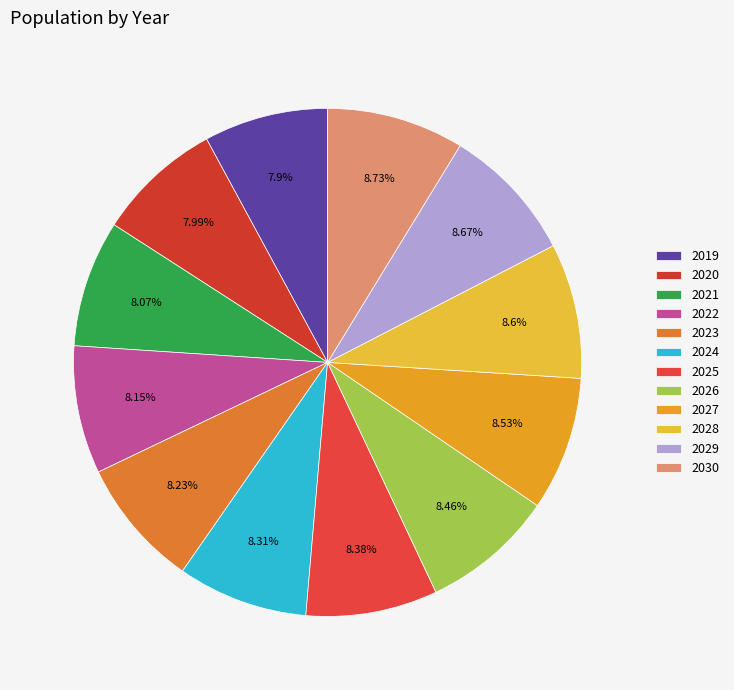

How many slices are in this pie chart?

12